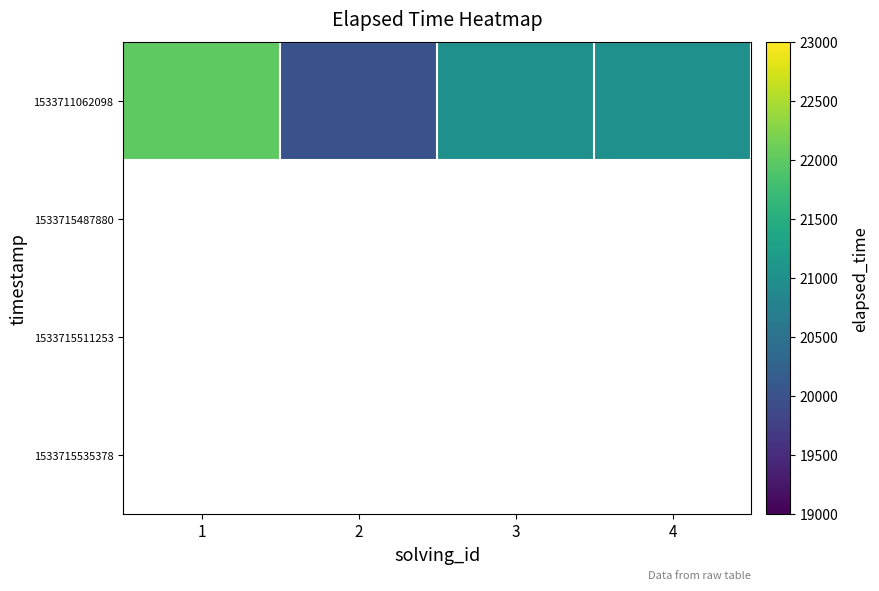

How many data points does each series have?

4